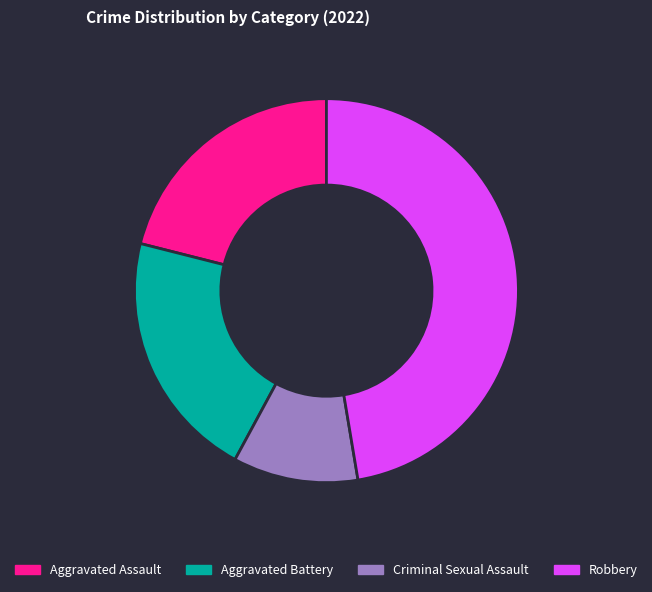

Is there a majority slice in this chart?

No